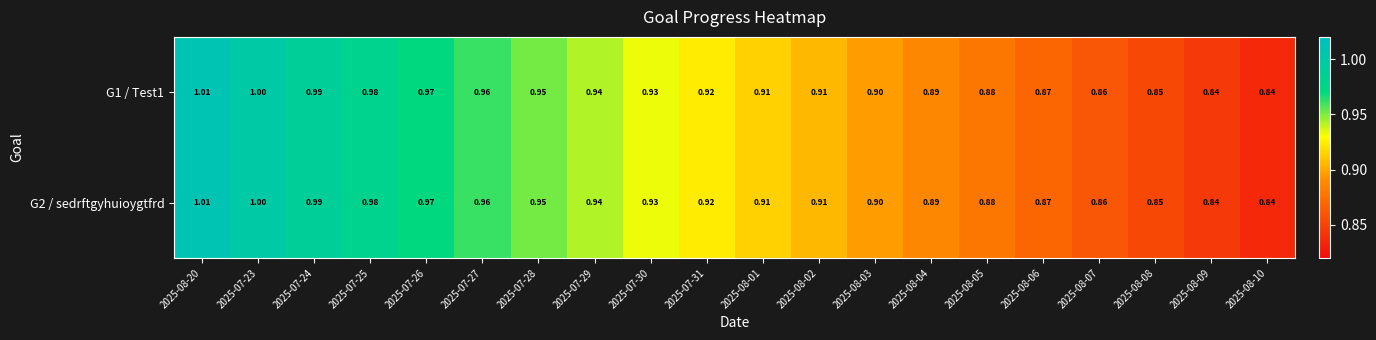

Is the value of G1 / Test1 at 2025-07-30 greater than the value of G2 / sedrftgyhuioygtfrd at 2025-07-28?

No